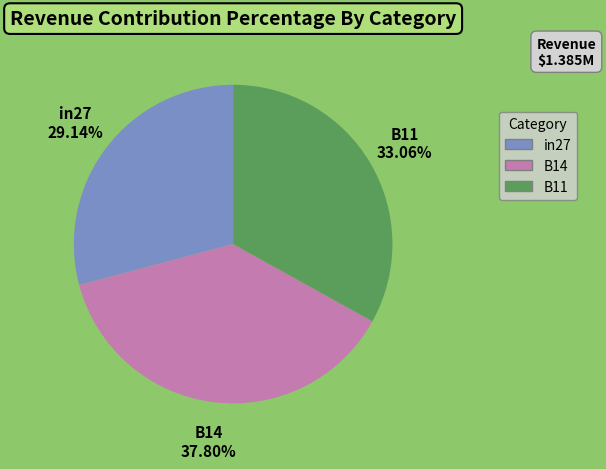

What percentage do B11 and B14 together represent?

70.9%